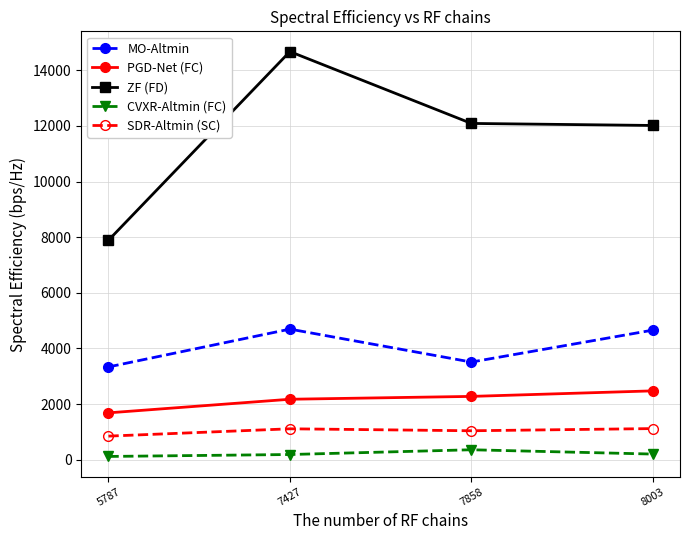

The MO-Altmin series shows 3333.6 at 5787. True or false?

True